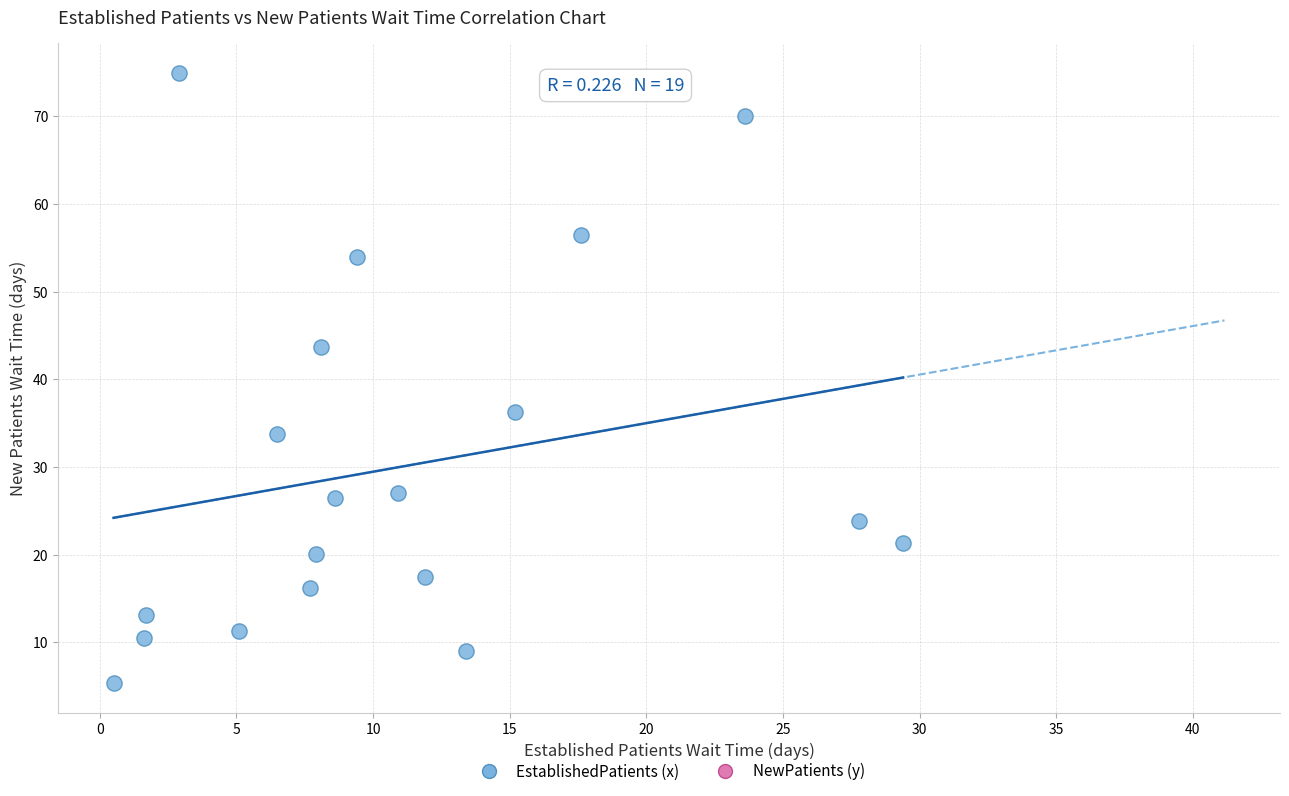

What is the range of Y values (max minus min)?

69.5